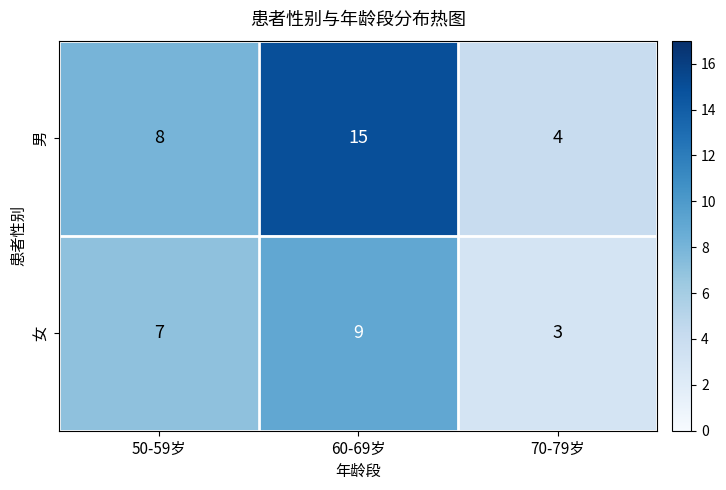

Where is 女 nearest to the value 6?

50-59岁